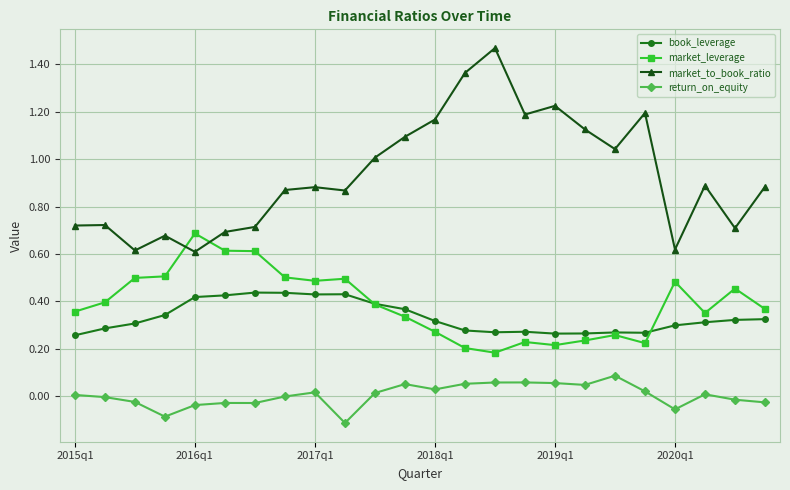

True or false: return_on_equity and book_leverage intersect in this chart.

False